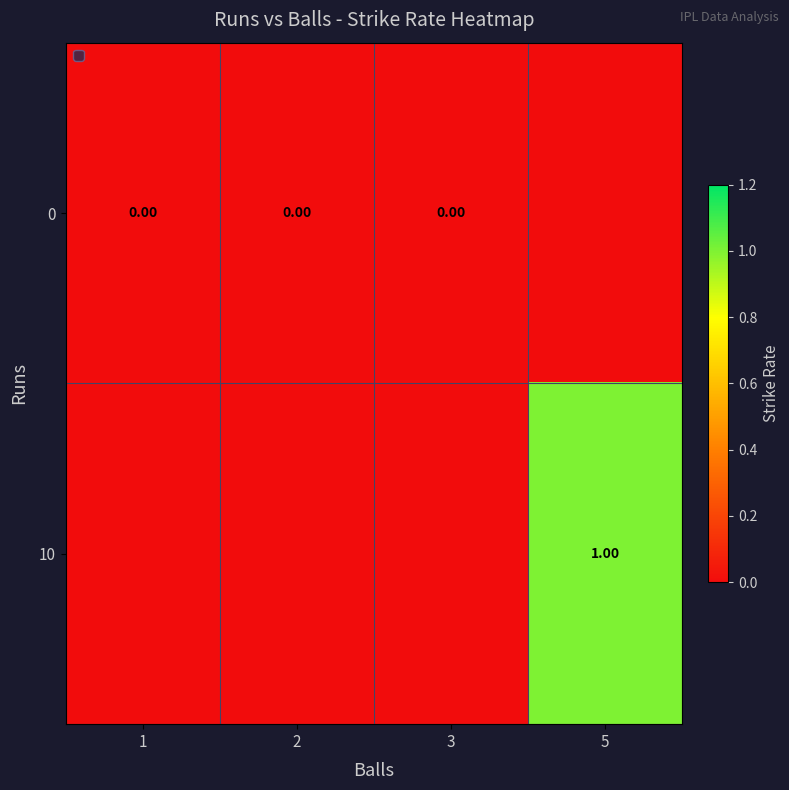

Count the number of data series in this chart.

2